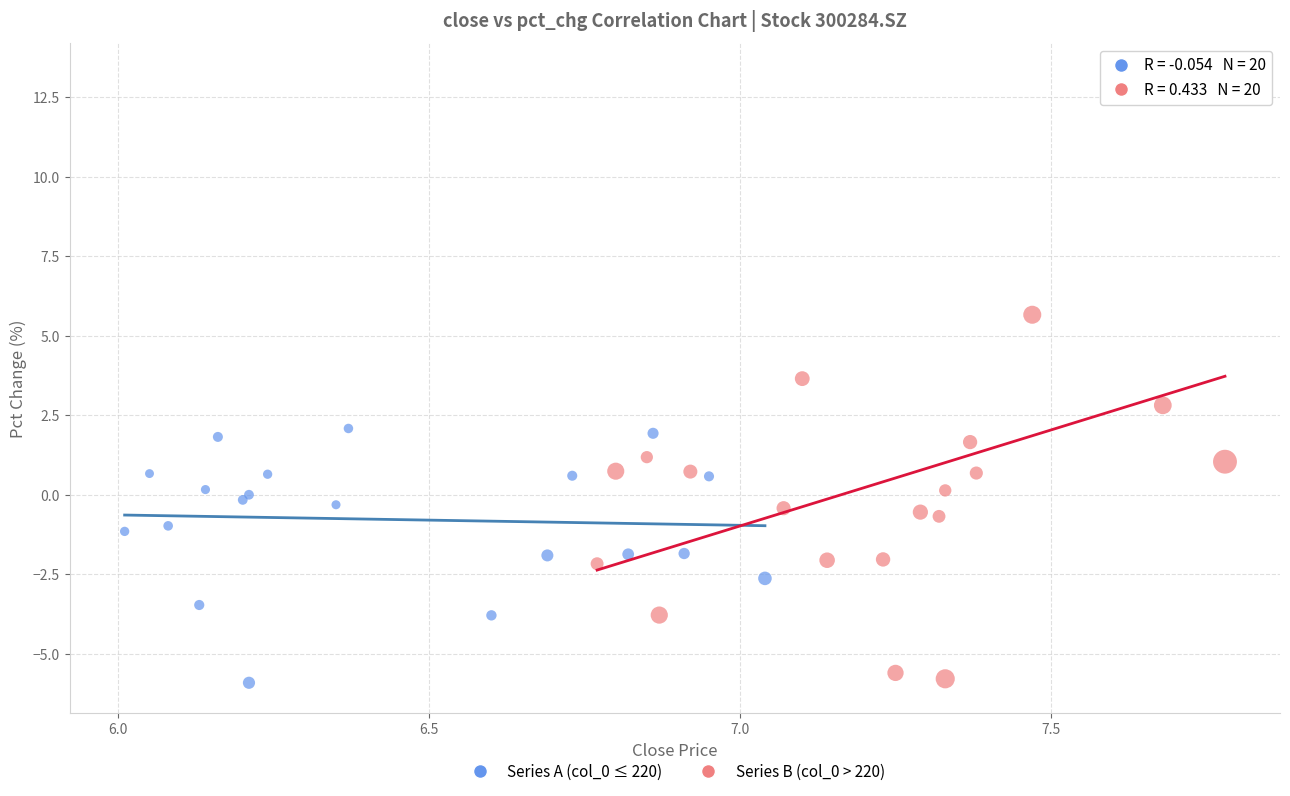

Which series reaches the maximum Y coordinate?

Series B (col_0 > 220)